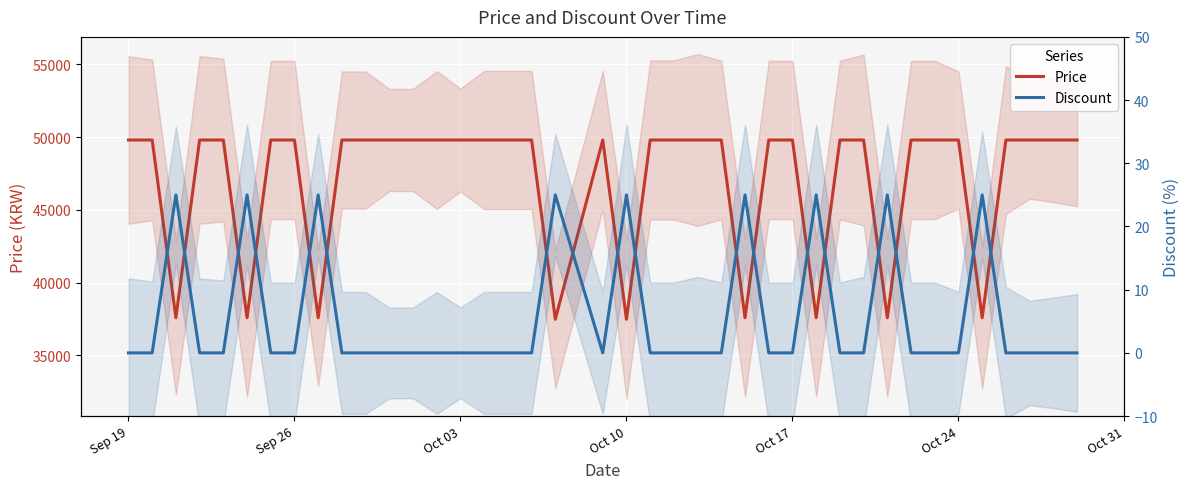

Rank the series by their maximum value, from highest to lowest.

Price, Discount